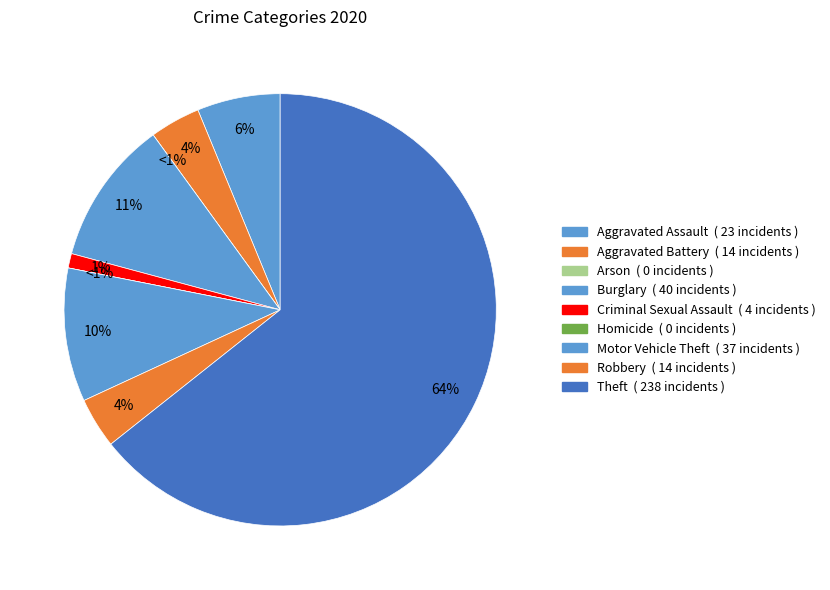

What portion of the pie excludes Motor Vehicle Theft?

90.0%